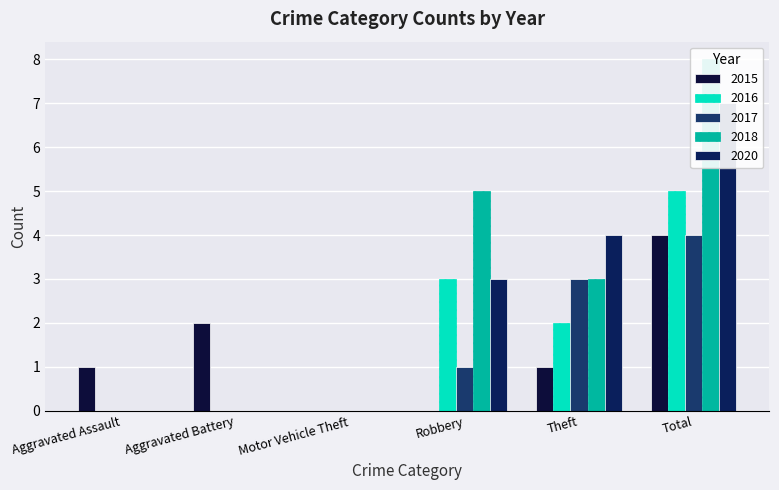

How many data points does each series have?

6